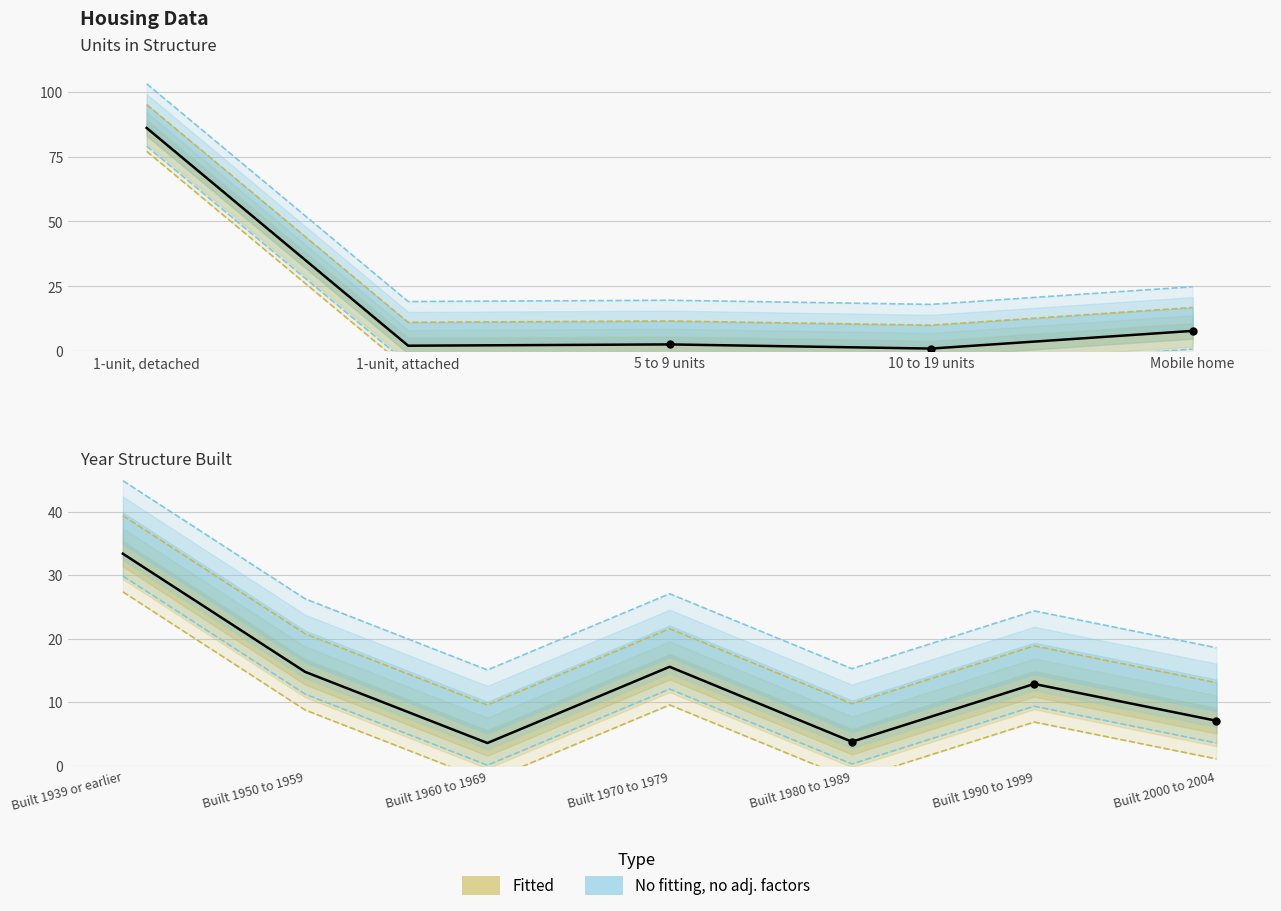

What is the label of the 3rd point from the left?

Built 1960 to 1969